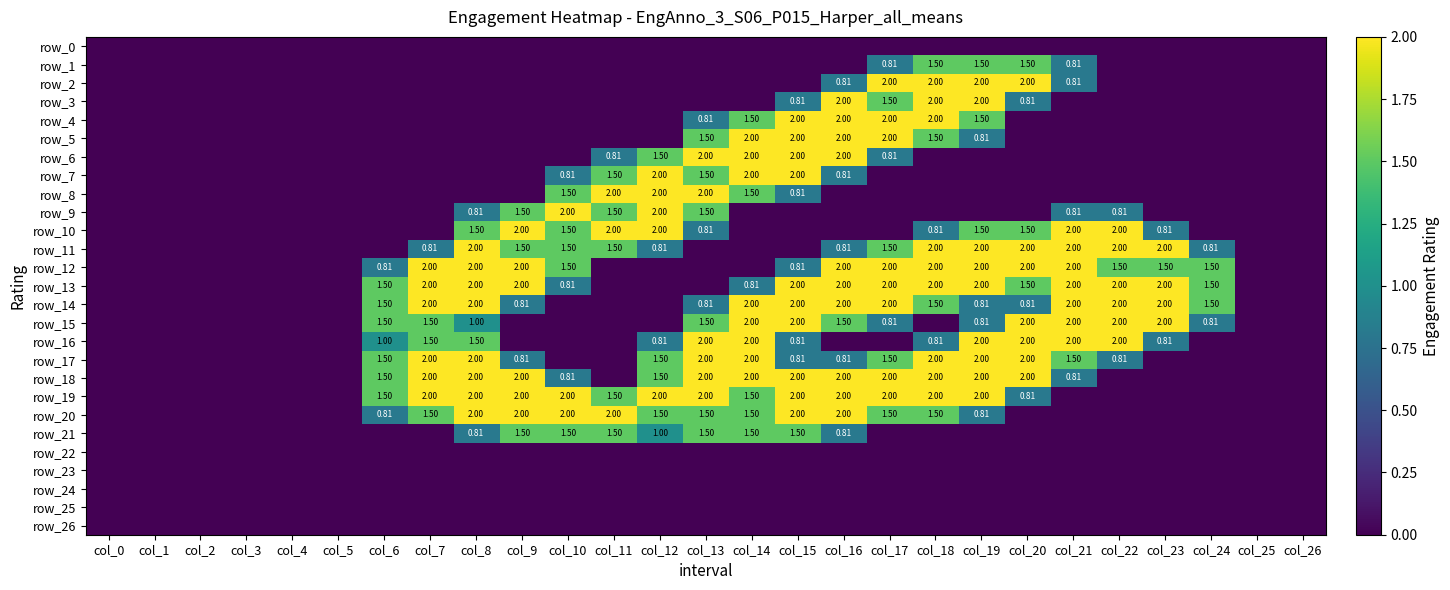

What is the difference between the highest and lowest values at col_23?

2.0